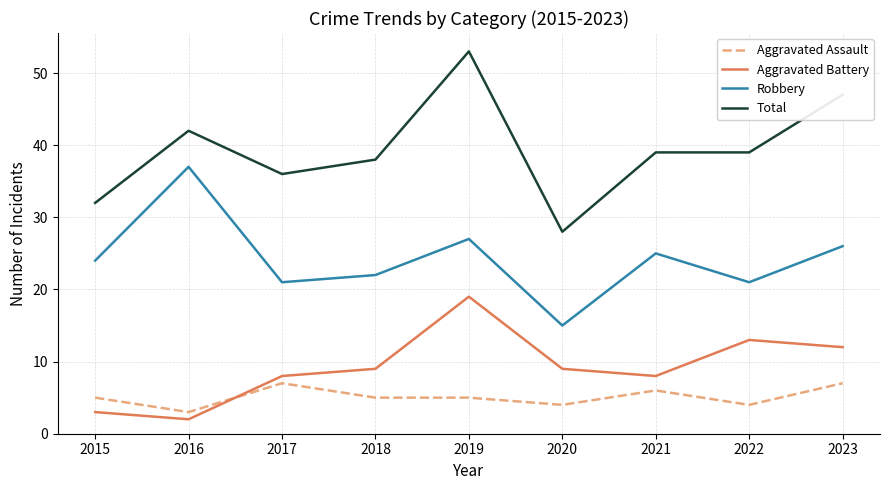

What is the difference between the maximum and minimum values in the Robbery series?

22